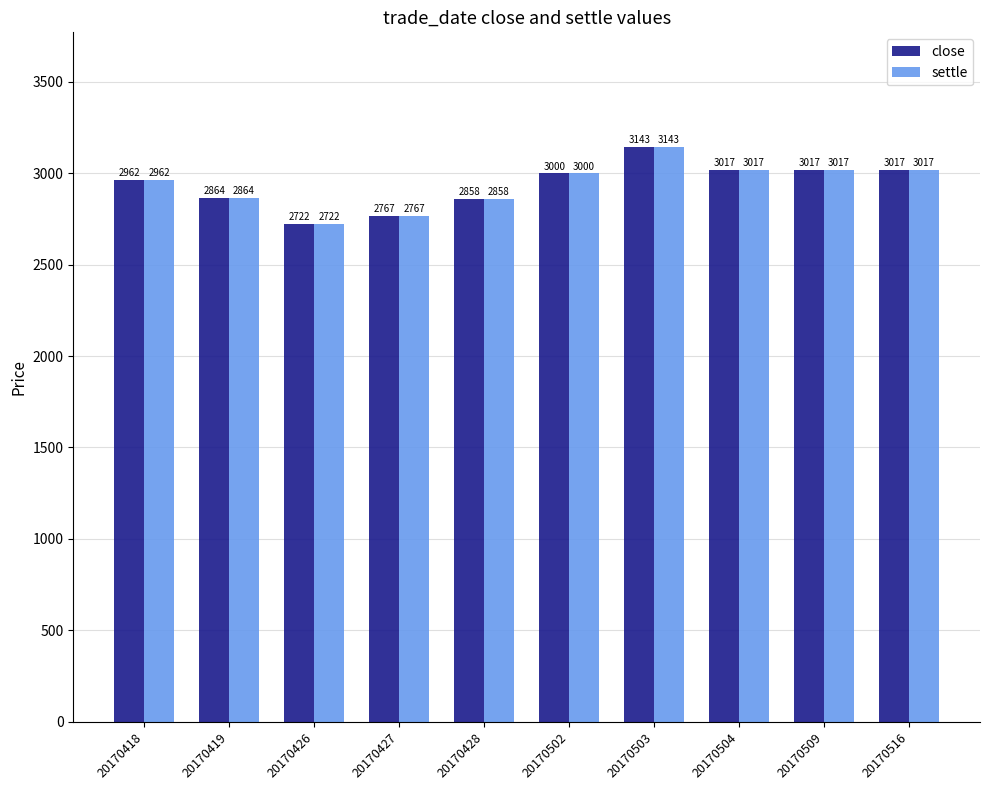

Is the value of close at 20170419 greater than the value of settle at 20170418?

No